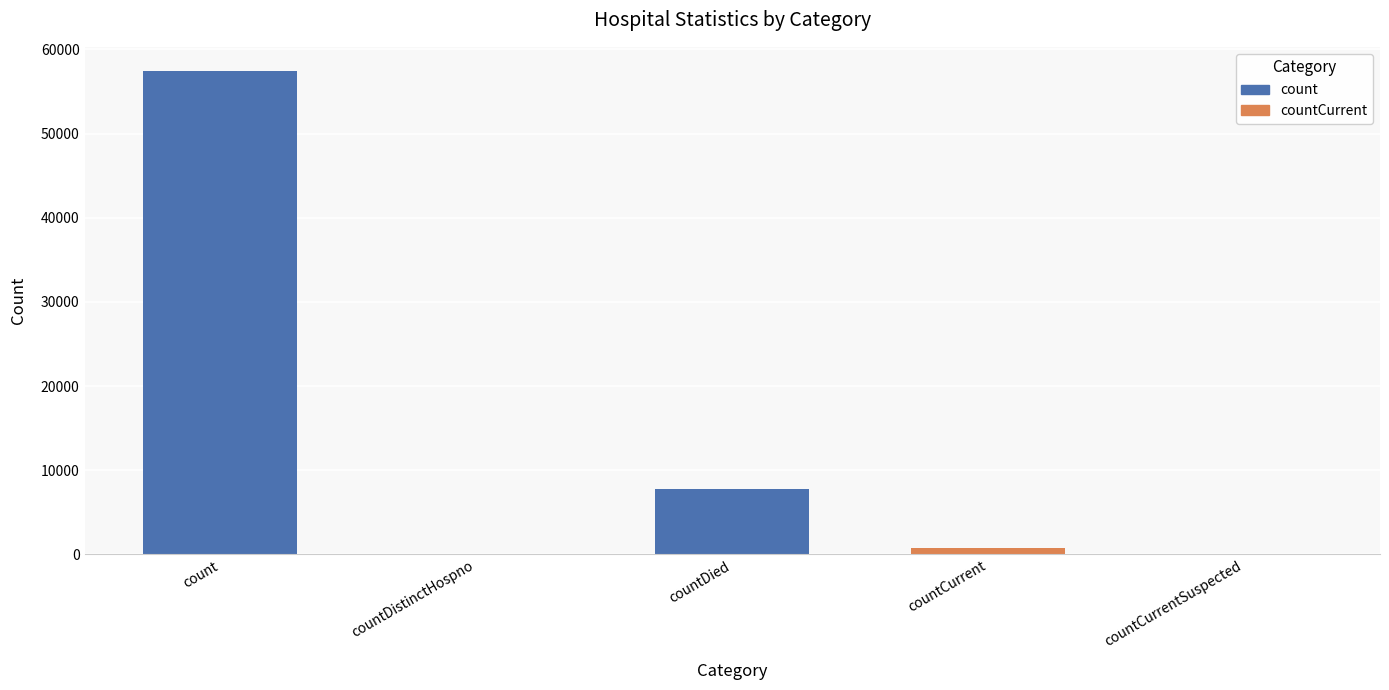

Are the bars grouped side by side (vs. stacked)?

No